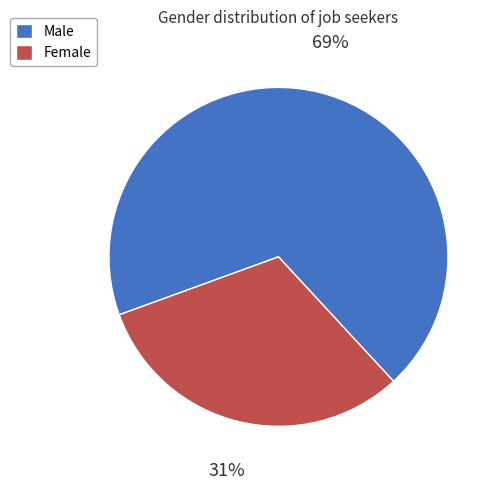

To the nearest percent, what is the combined percentage of Male and Female?

100%